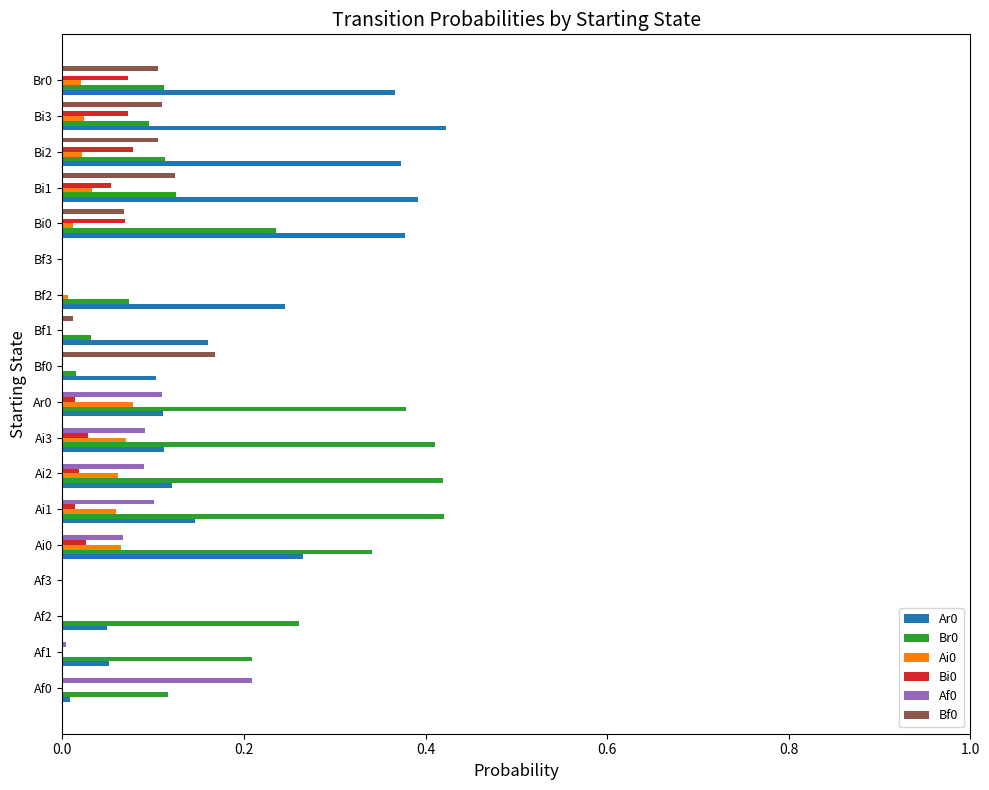

How many data points does each series have?

18